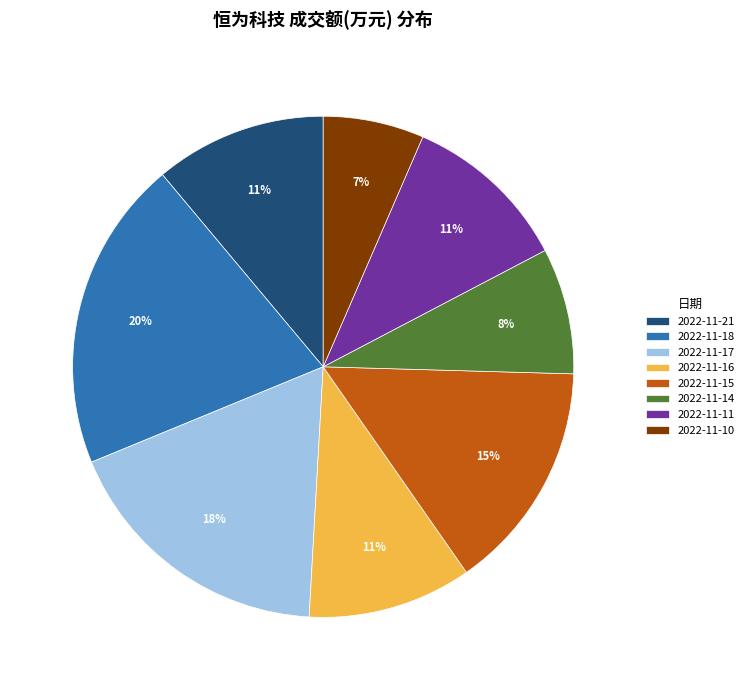

How many segments does this pie chart have?

8